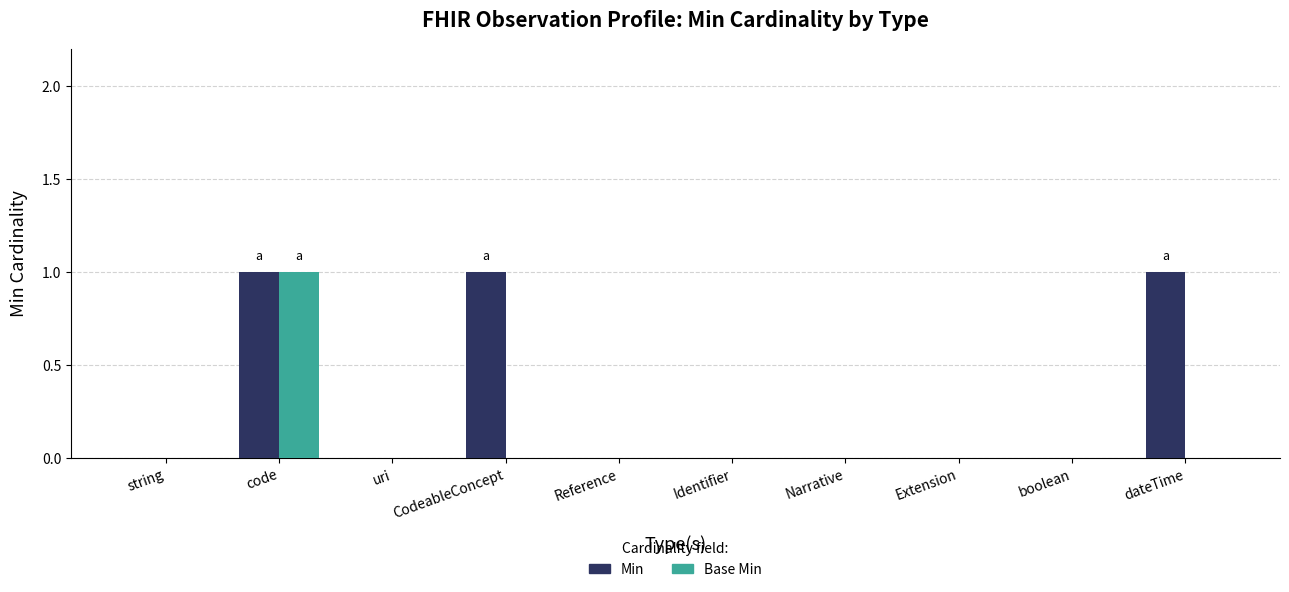

Reading right to left, transcribe all the data shown in this chart.

Min: 1	0	0	0	0	0	1	0	1	0
Base Min: 0	0	0	0	0	0	0	0	1	0